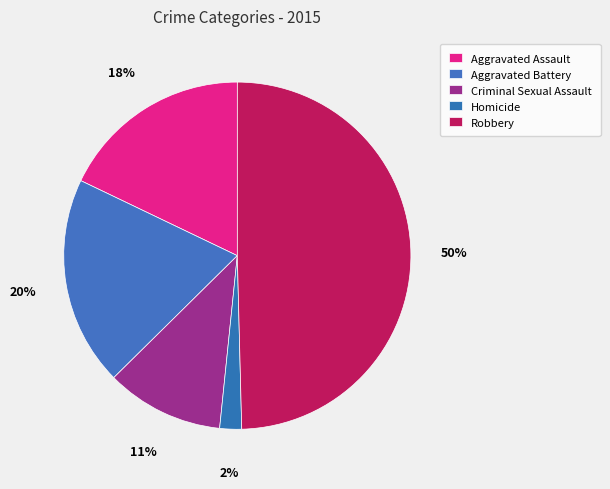

How many segments does this pie chart have?

5